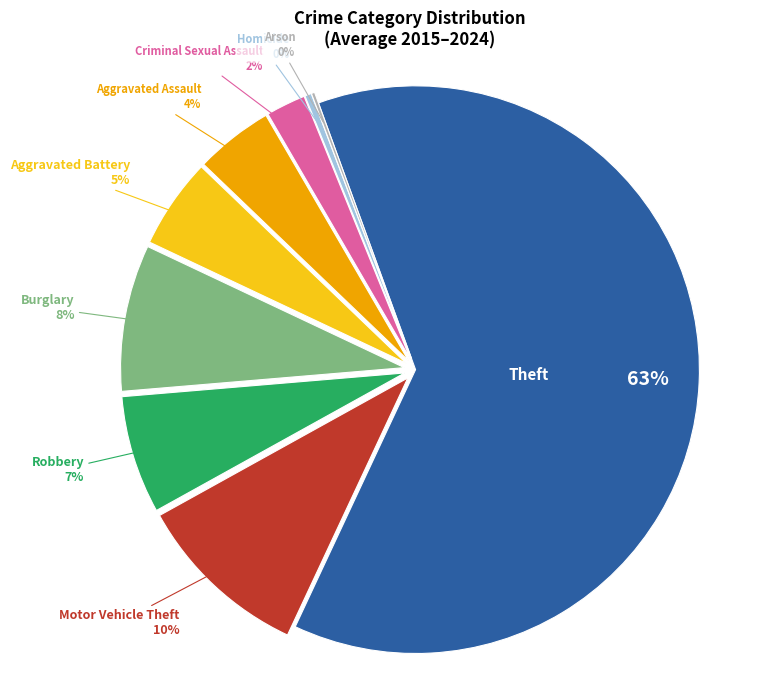

Which category has the biggest portion of the pie?

Theft